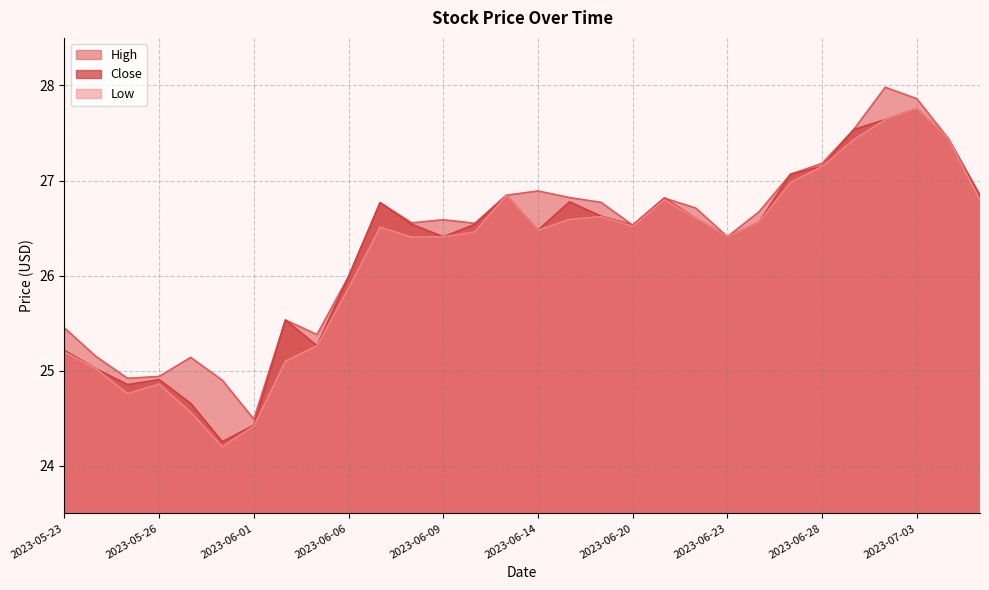

Rank the series at 2023-05-30 from highest to lowest value.

High, Close, Low